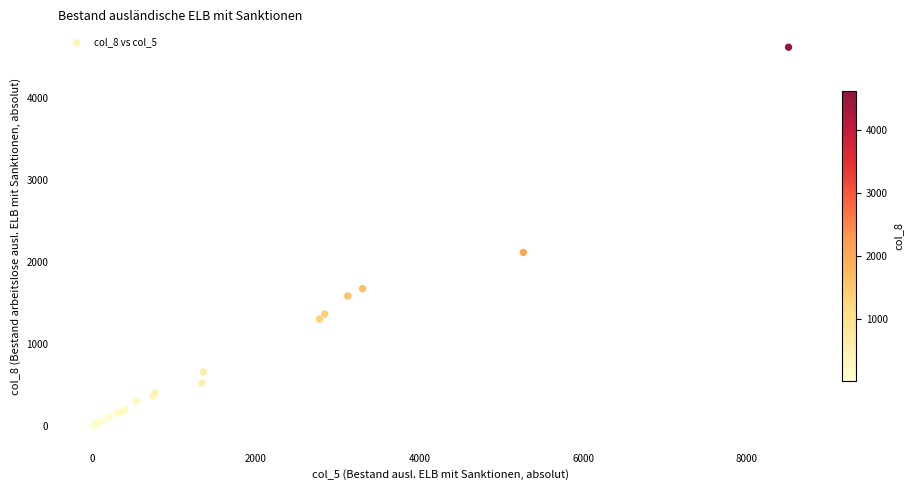

What Y value in the scatter plot is closest to 2313?

2113